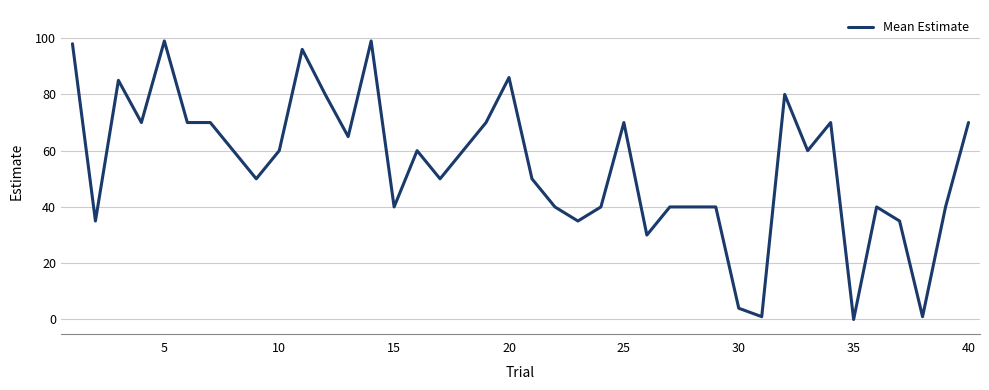

How many lines are shown in the chart?

1